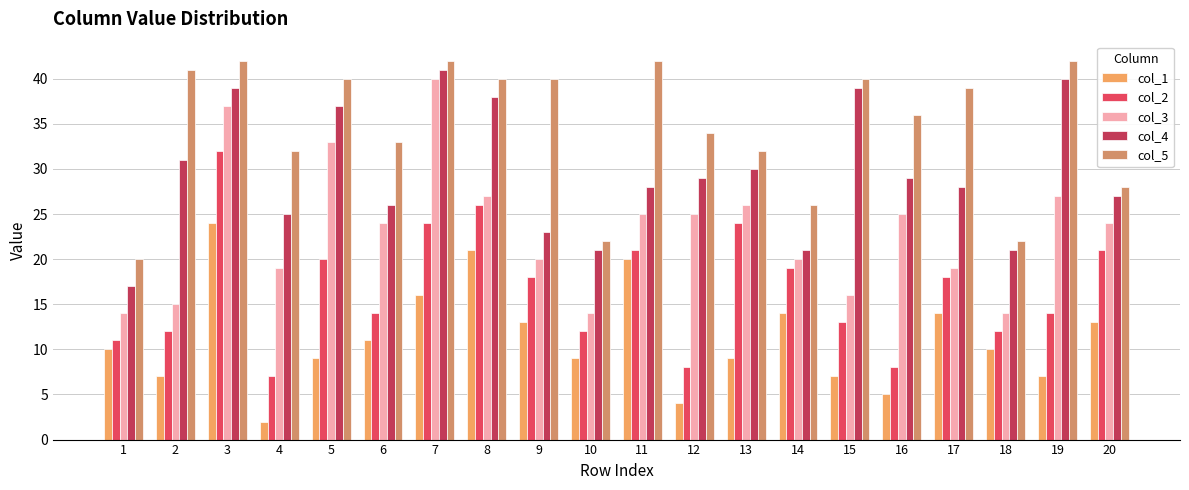

True or false: col_5 has a value of 27 at 5.

False